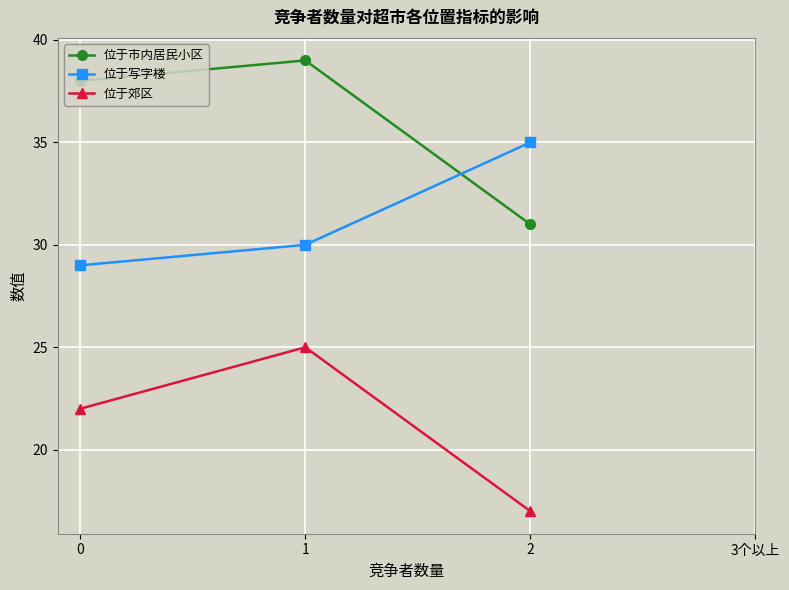

At how many categories does at least one series exceed 20?

3